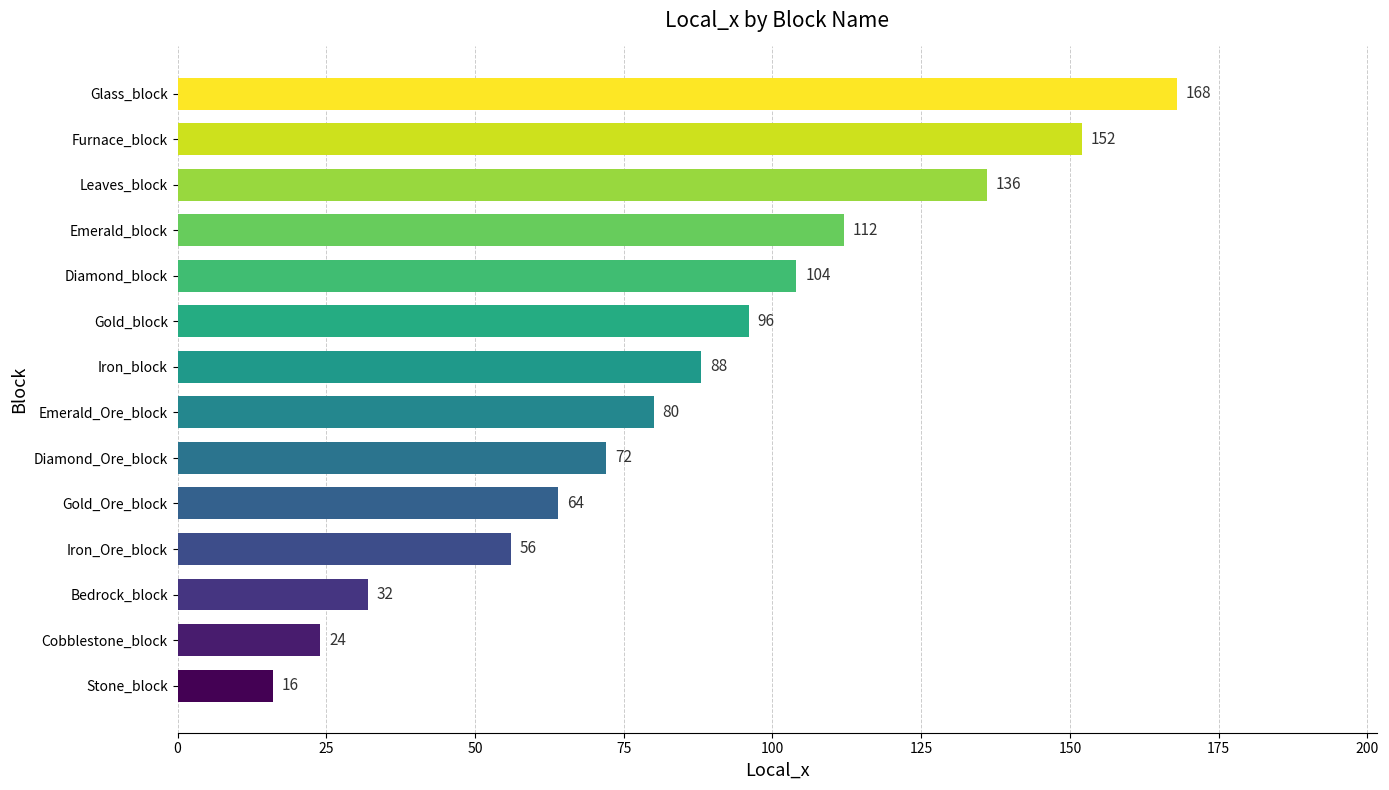

What is the ratio of the value at Emerald_Ore_block to the value at Diamond_block?

0.8